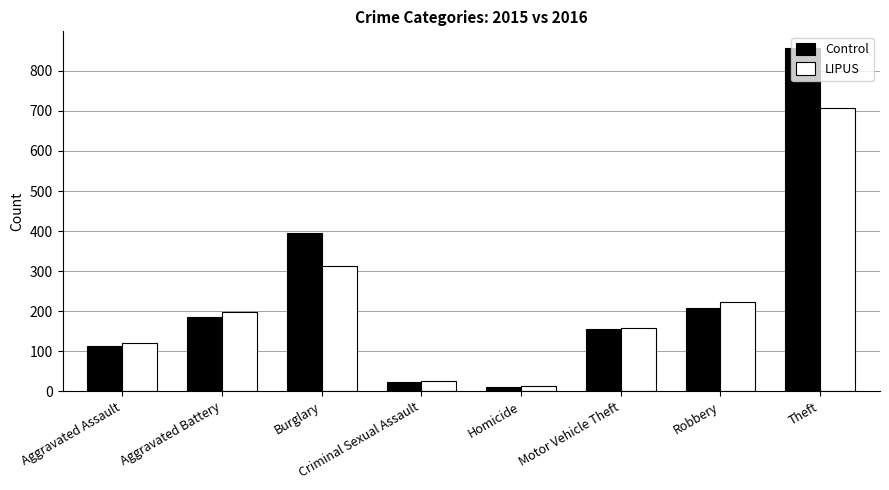

Which series has the largest range (max minus min)?

Control